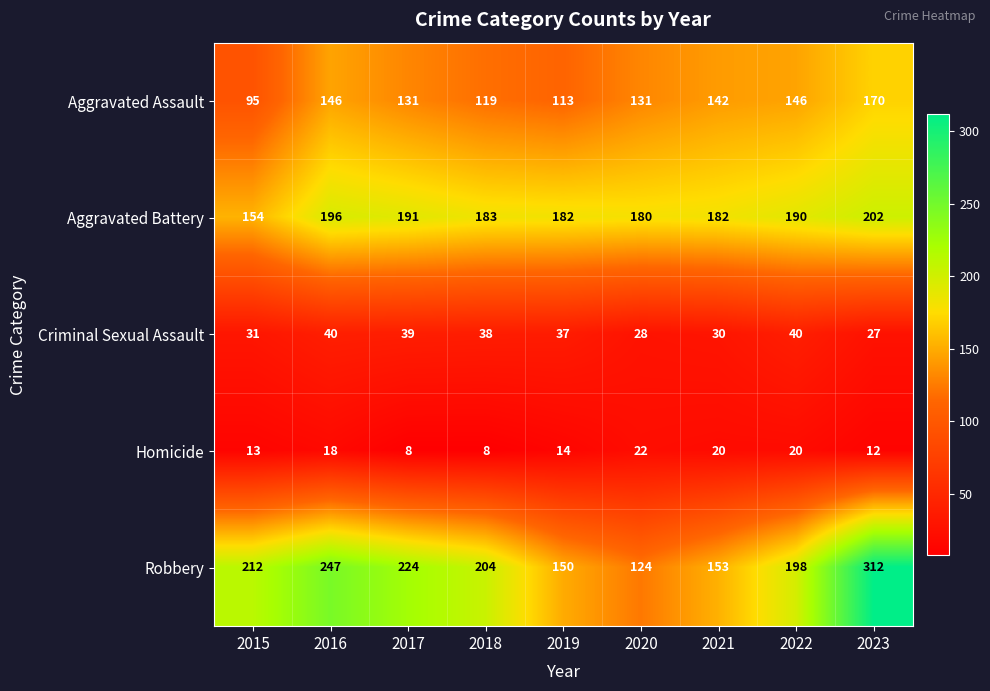

At which label does Aggravated Assault reach its minimum?

2015